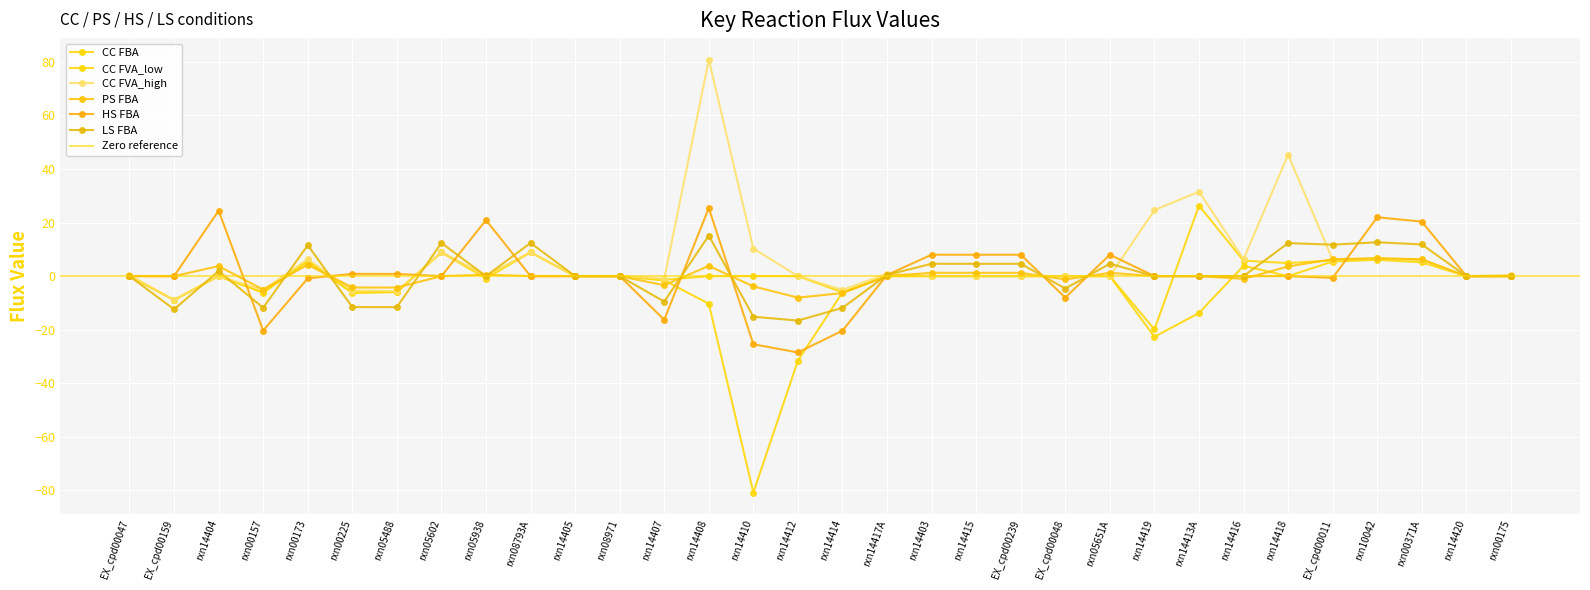

Reading left to right, transcribe all the data shown in this chart.

FBA: EX_cpd00047=0.0	EX_cpd00159=-8.9	rxn14404=0.0	rxn00157=-6.1	rxn00173=5.9	rxn00225=-5.9	rxn05488=-5.9	rxn05602=8.9	rxn05938=0.0	rxn08793A=8.9	rxn14405=0.0	rxn08971=0.0	rxn14407=-1.4	rxn14408=0.0	rxn14410=0.0	rxn14412=0.0	rxn14414=-6.0	rxn14417A=0.0	rxn14403=0.0	rxn14415=0.0	EX_cpd00239=0.0	EX_cpd00048=0.0	rxn05651A=0.0	rxn14419=-19.9	rxn14413A=26.3	rxn14416=5.8	rxn14418=4.9	EX_cpd00011=5.9	rxn10042=6.6	rxn00371A=6.0	rxn14420=0.0	rxn00175=0.0
FVA_low: EX_cpd00047=0.0	EX_cpd00159=-8.9	rxn14404=0.0	rxn00157=-6.1	rxn00173=5.4	rxn00225=-6.3	rxn05488=-6.0	rxn05602=8.9	rxn05938=-0.9	rxn08793A=8.9	rxn14405=0.0	rxn08971=0.0	rxn14407=-1.6	rxn14408=-10.3	rxn14410=-80.8	rxn14412=-31.5	rxn14414=-6.1	rxn14417A=0.0	rxn14403=0.0	rxn14415=0.0	EX_cpd00239=0.0	EX_cpd00048=0.0	rxn05651A=0.0	rxn14419=-22.7	rxn14413A=-13.8	rxn14416=3.9	rxn14418=0.0	EX_cpd00011=5.5	rxn10042=6.1	rxn00371A=5.1	rxn14420=0.0	rxn00175=0.0
FVA_high: EX_cpd00047=0.4	EX_cpd00159=-8.9	rxn14404=0.0	rxn00157=-5.1	rxn00173=6.3	rxn00225=-5.4	rxn05488=-5.6	rxn05602=8.9	rxn05938=0.0	rxn08793A=8.9	rxn14405=0.0	rxn08971=0.0	rxn14407=-1.0	rxn14408=80.8	rxn14410=10.3	rxn14412=0.0	rxn14414=-5.1	rxn14417A=0.9	rxn14403=0.0	rxn14415=0.0	EX_cpd00239=0.0	EX_cpd00048=0.0	rxn05651A=0.0	rxn14419=24.6	rxn14413A=31.5	rxn14416=6.4	rxn14418=45.3	EX_cpd00011=6.1	rxn10042=6.7	rxn00371A=6.1	rxn14420=0.0	rxn00175=0.4
PS_FBA: EX_cpd00047=0.0	EX_cpd00159=0.0	rxn14404=3.7	rxn00157=-5.0	rxn00173=4.2	rxn00225=-4.2	rxn05488=-4.3	rxn05602=0.0	rxn05938=0.5	rxn08793A=0.0	rxn14405=0.0	rxn08971=0.0	rxn14407=-3.4	rxn14408=3.8	rxn14410=-3.8	rxn14412=-8.0	rxn14414=-6.3	rxn14417A=0.0	rxn14403=1.2	rxn14415=1.2	EX_cpd00239=1.2	EX_cpd00048=-1.2	rxn05651A=1.2	rxn14419=0.0	rxn14413A=0.0	rxn14416=-1.0	rxn14418=3.6	EX_cpd00011=6.3	rxn10042=6.7	rxn00371A=6.3	rxn14420=0.0	rxn00175=0.0
HS_FBA: EX_cpd00047=0.0	EX_cpd00159=0.0	rxn14404=24.4	rxn00157=-20.3	rxn00173=-0.8	rxn00225=0.8	rxn05488=0.8	rxn05602=0.0	rxn05938=20.9	rxn08793A=0.0	rxn14405=0.0	rxn08971=0.0	rxn14407=-16.3	rxn14408=25.4	rxn14410=-25.4	rxn14412=-28.5	rxn14414=-20.4	rxn14417A=0.4	rxn14403=8.0	rxn14415=8.0	EX_cpd00239=8.0	EX_cpd00048=-8.0	rxn05651A=8.0	rxn14419=0.0	rxn14413A=0.0	rxn14416=0.0	rxn14418=0.0	EX_cpd00011=-0.7	rxn10042=22.0	rxn00371A=20.4	rxn14420=0.0	rxn00175=0.0
LS_FBA: EX_cpd00047=0.0	EX_cpd00159=-12.4	rxn14404=1.9	rxn00157=-11.8	rxn00173=11.6	rxn00225=-11.6	rxn05488=-11.6	rxn05602=12.4	rxn05938=0.0	rxn08793A=12.4	rxn14405=0.0	rxn08971=0.0	rxn14407=-9.5	rxn14408=15.1	rxn14410=-15.1	rxn14412=-16.6	rxn14414=-11.8	rxn14417A=0.4	rxn14403=4.6	rxn14415=4.6	EX_cpd00239=4.6	EX_cpd00048=-4.6	rxn05651A=4.6	rxn14419=0.0	rxn14413A=0.0	rxn14416=0.0	rxn14418=12.3	EX_cpd00011=11.7	rxn10042=12.6	rxn00371A=11.8	rxn14420=0.0	rxn00175=0.0